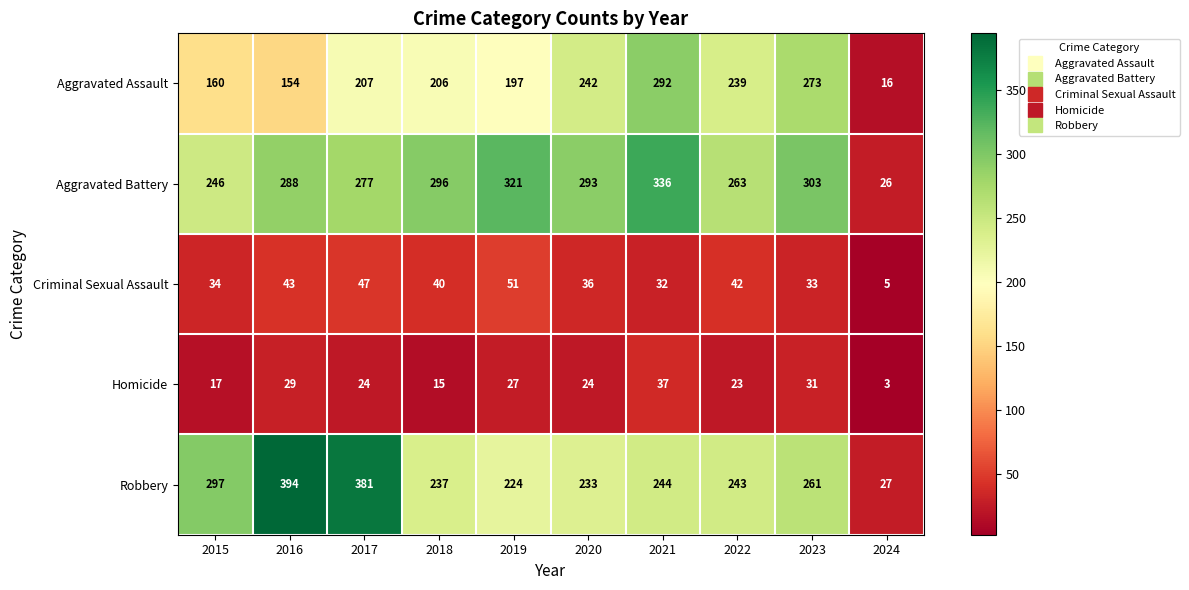

The value of Aggravated Assault at 2022 is 239. True or false?

True